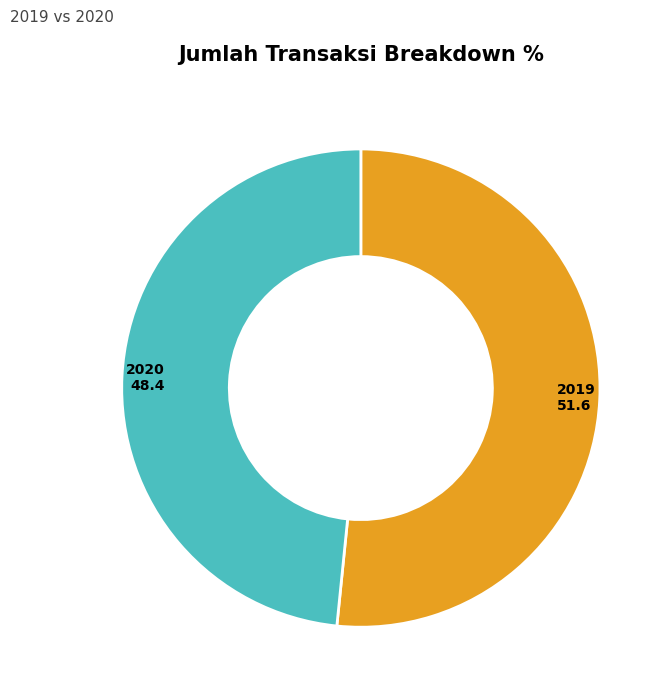

Does any single category account for the majority?

Yes